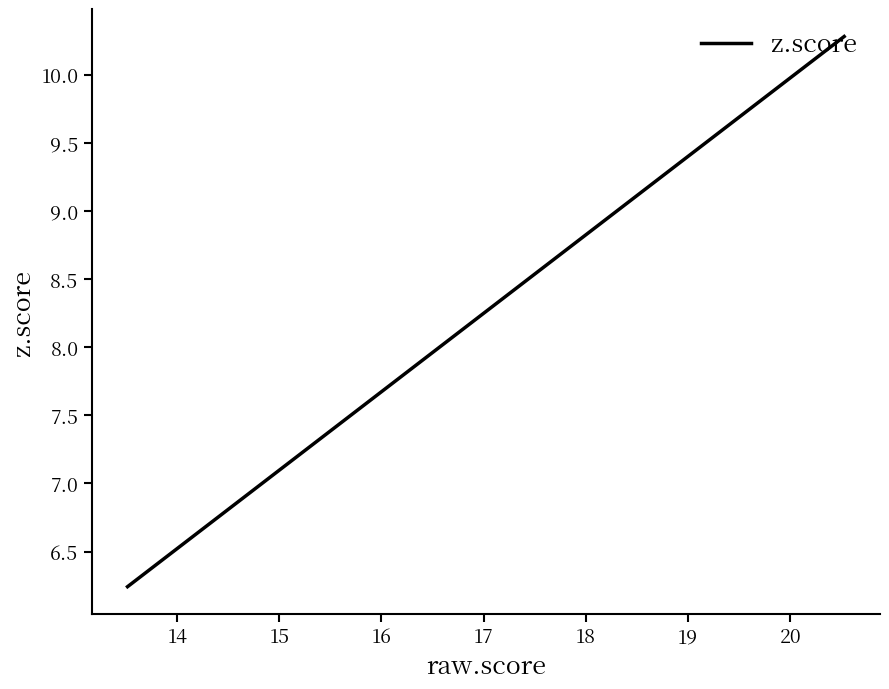

The chart shows a value of 2.2 at 18. True or false?

False